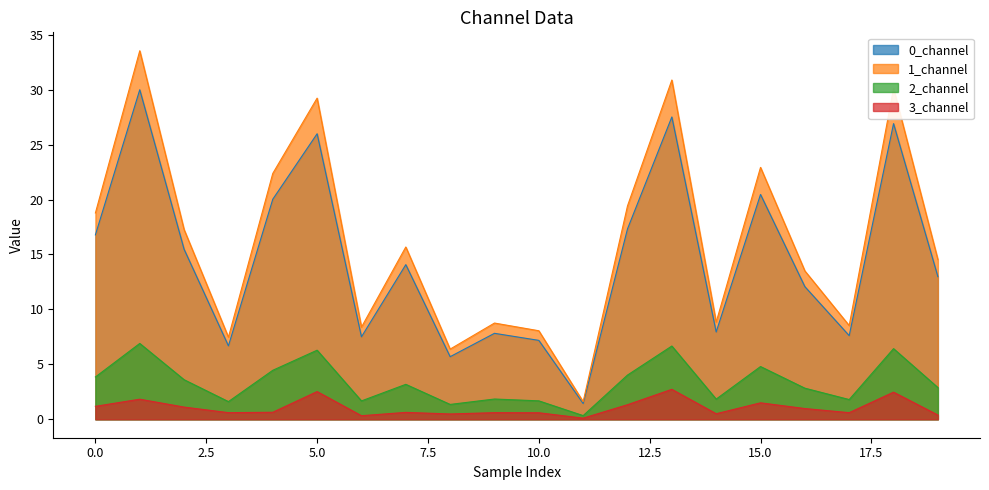

True or false: 0_channel has more than 2 points higher than both neighbors.

True